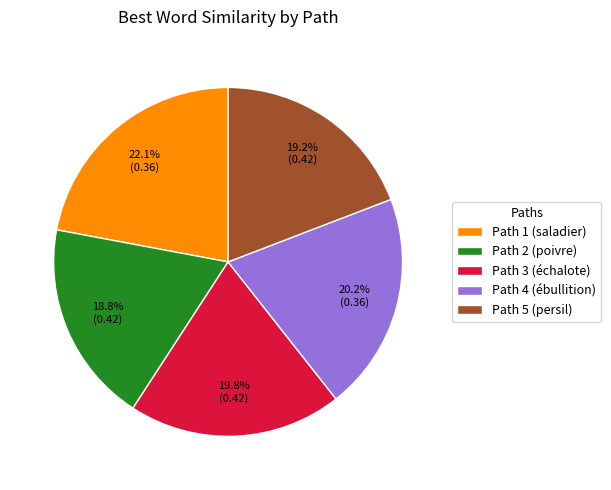

How many segments does this pie chart have?

5